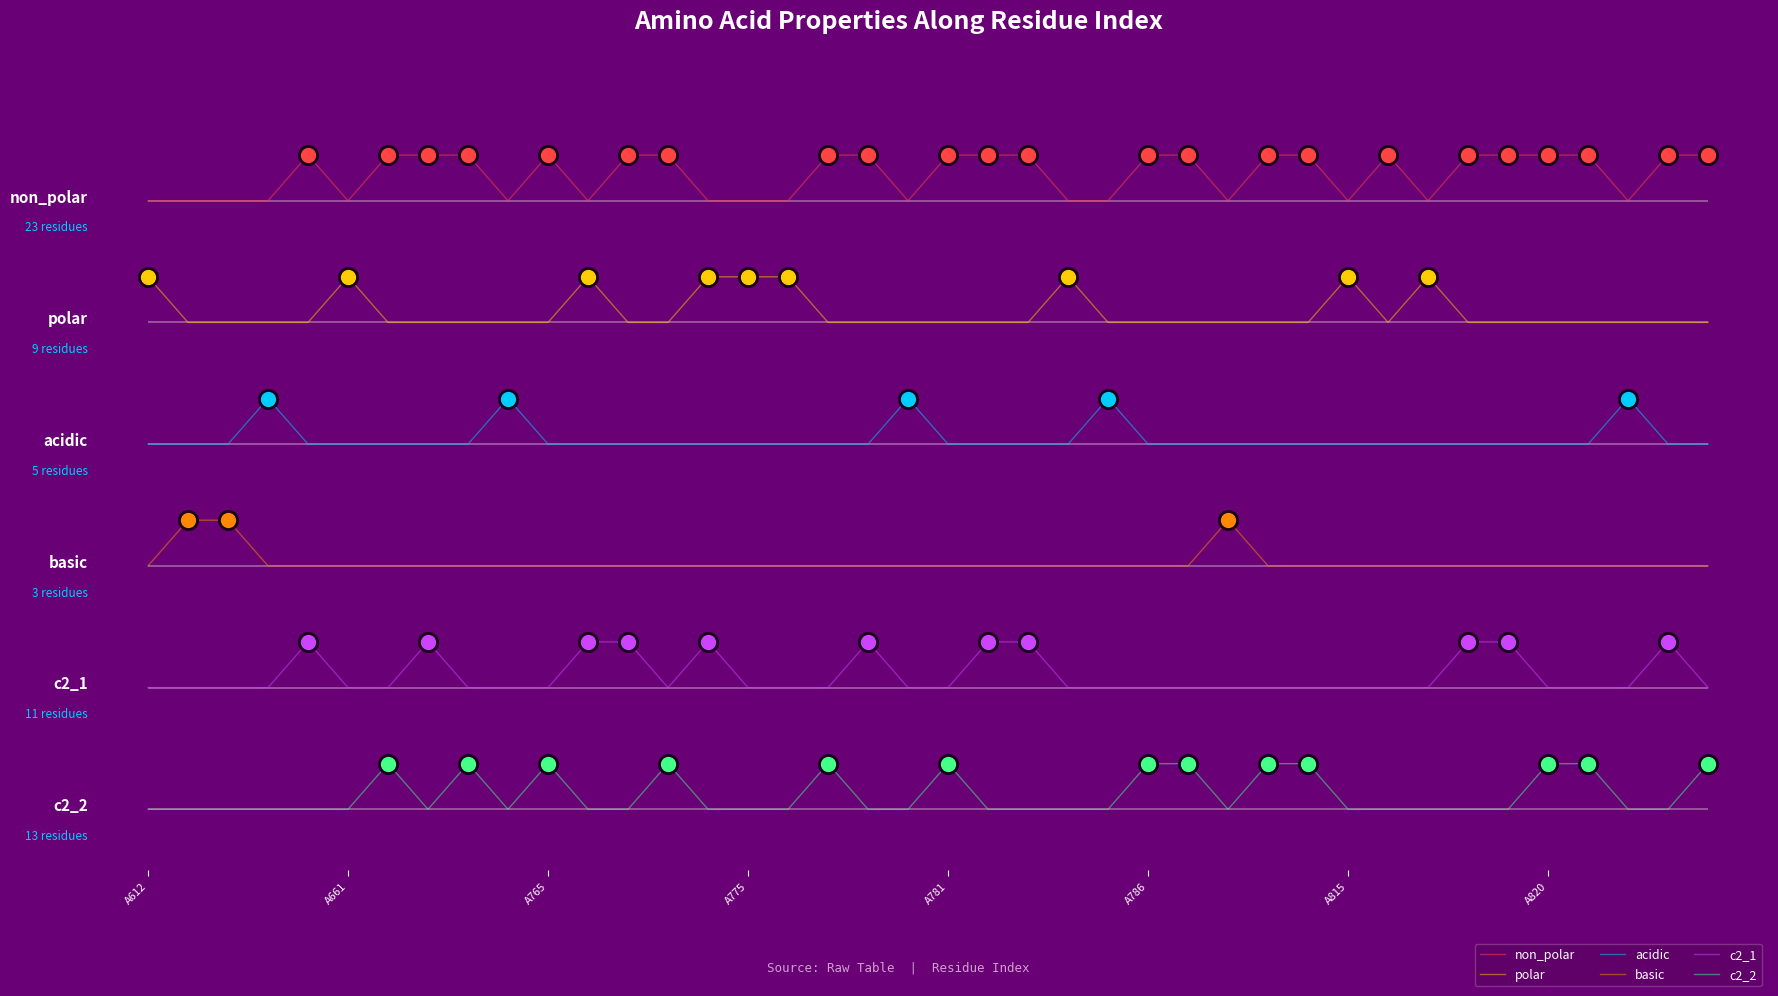

What are all the series names shown in the legend?

non_polar, polar, acidic, basic, c2_1, c2_2